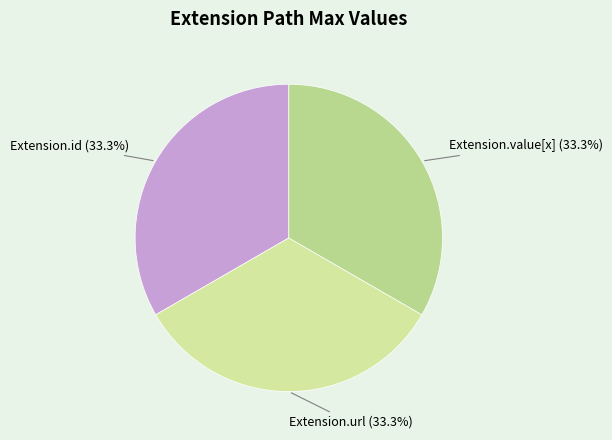

How many slices are in this pie chart?

3